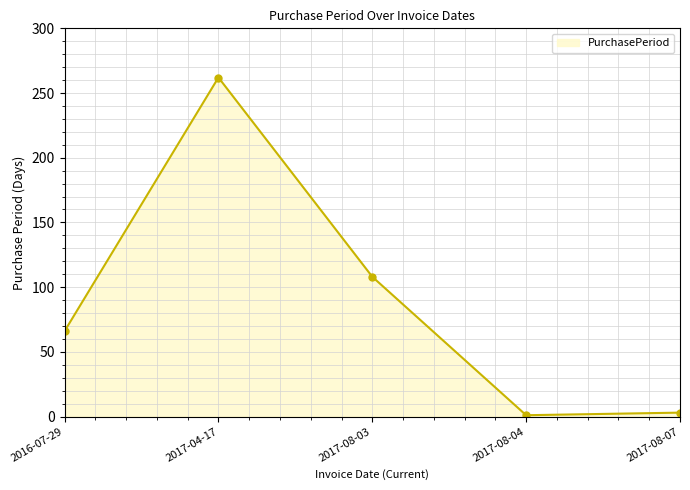

Is it true that the value at 2017-04-17 is 158?

False